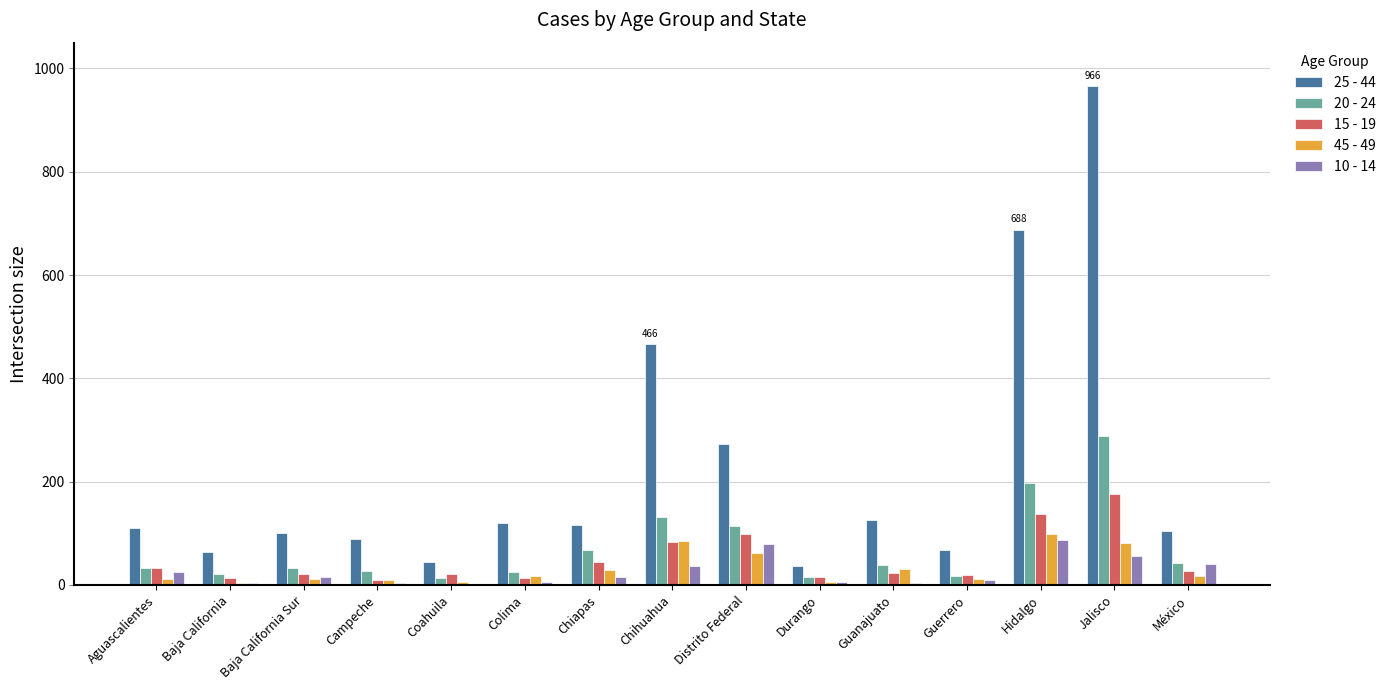

What is the average value of the 25 - 44 series?

225